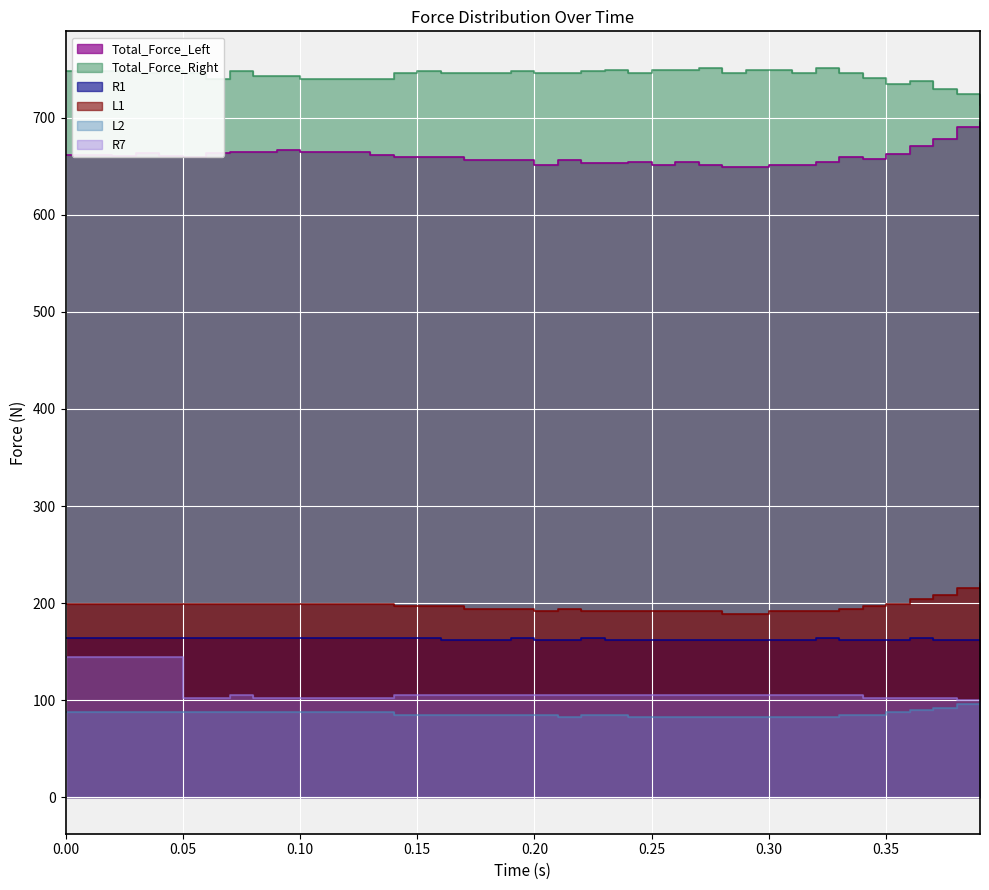

Which series has the largest total across all categories?

Total_Force_Right